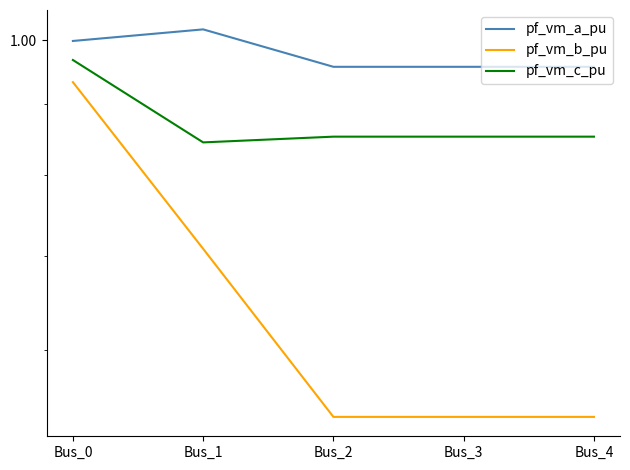

Reading left to right, transcribe all the data shown in this chart.

pf_vm_a_pu: Bus_0=1.0	Bus_1=1.0	Bus_2=1.0	Bus_3=1.0	Bus_4=1.0
pf_vm_b_pu: Bus_0=0.9	Bus_1=0.7	Bus_2=0.5	Bus_3=0.5	Bus_4=0.5
pf_vm_c_pu: Bus_0=1.0	Bus_1=0.8	Bus_2=0.9	Bus_3=0.9	Bus_4=0.9